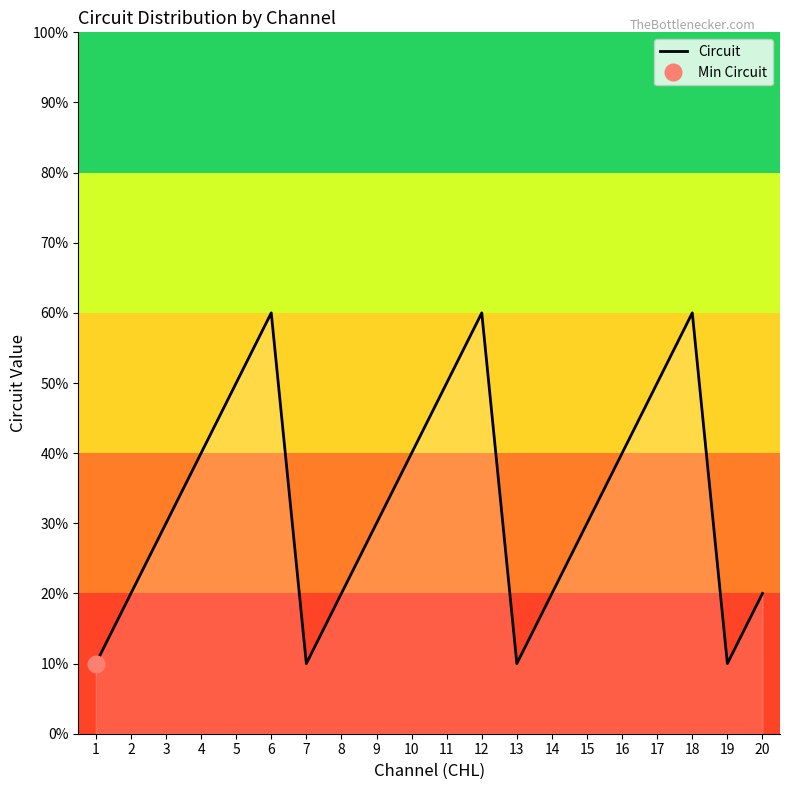

How many interior local valleys (lower than both neighbors) does the data have?

3